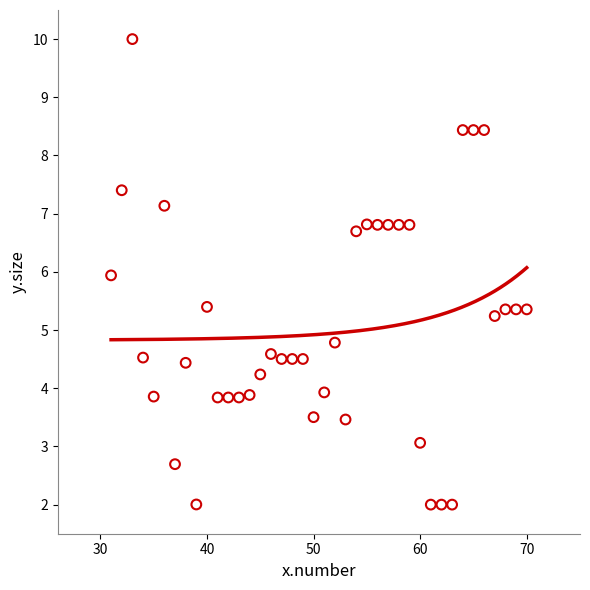

What is the range of X values (max minus min)?

39.0